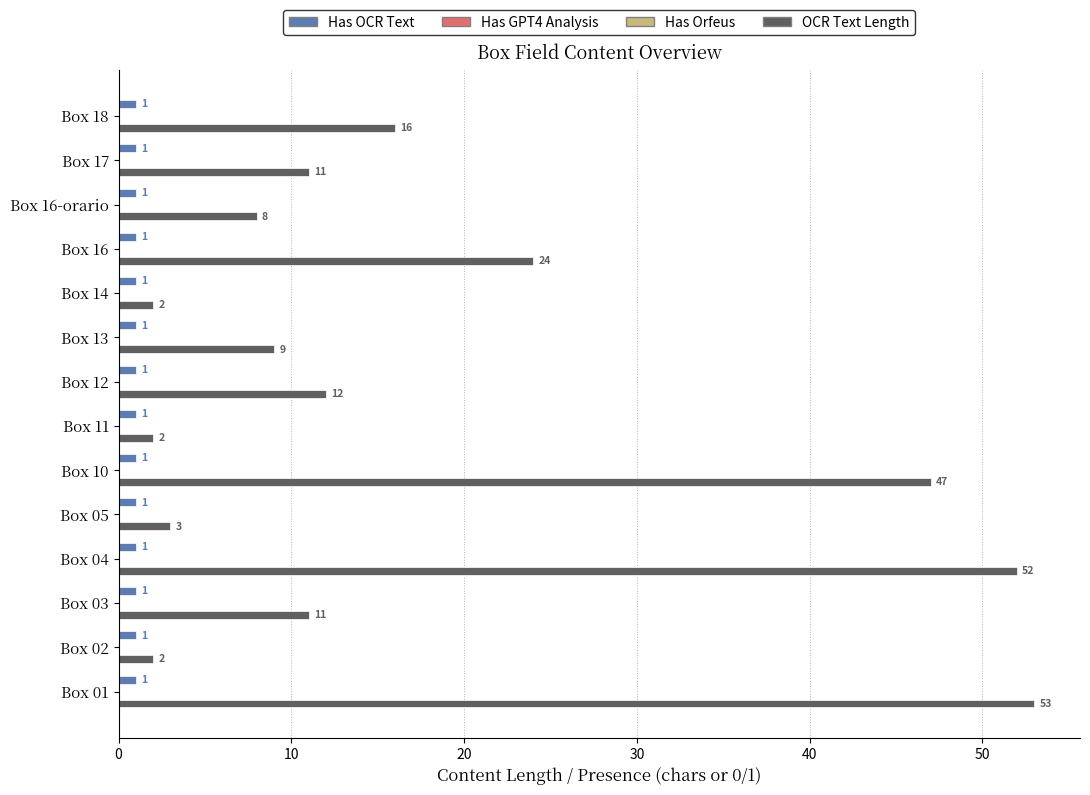

What are all the series names shown in the legend?

Has OCR Text, Has GPT4 Analysis, Has Orfeus, OCR Text Length